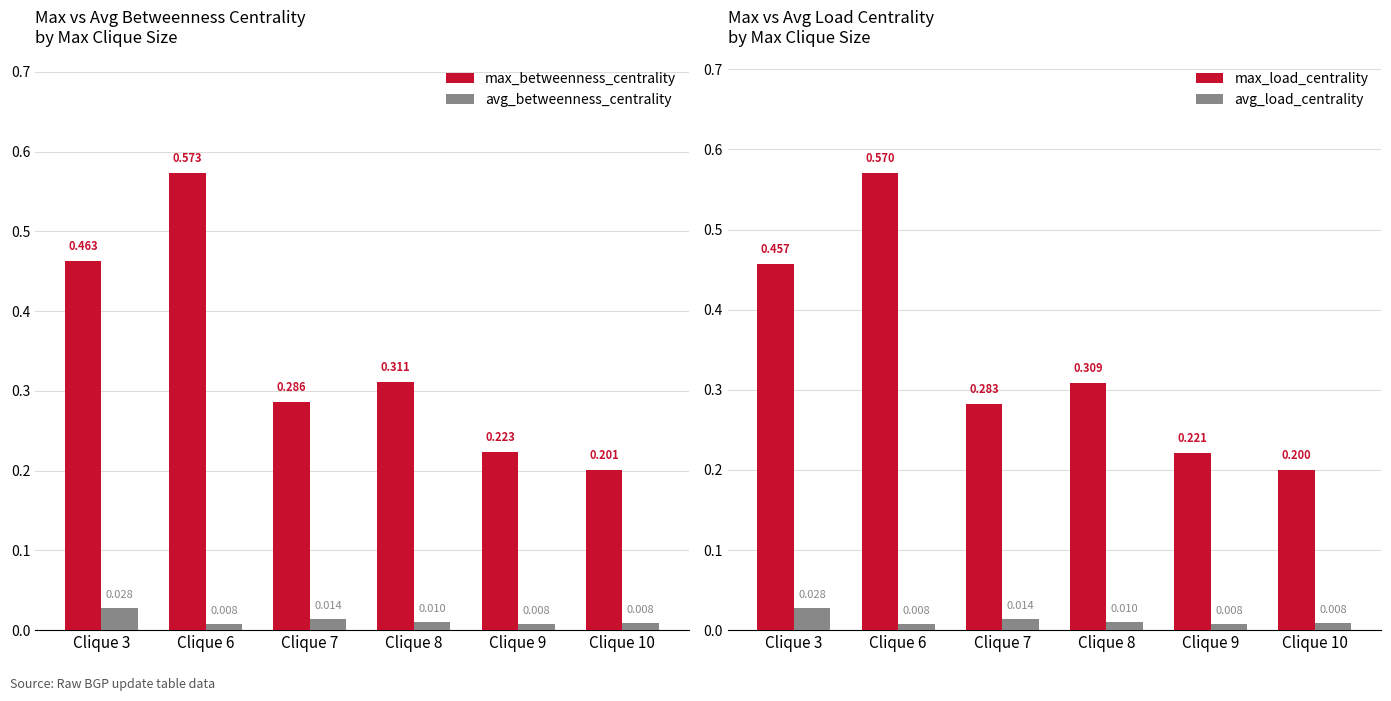

Is it true that avg_load_centrality equals 0.0 at Clique 9?

True